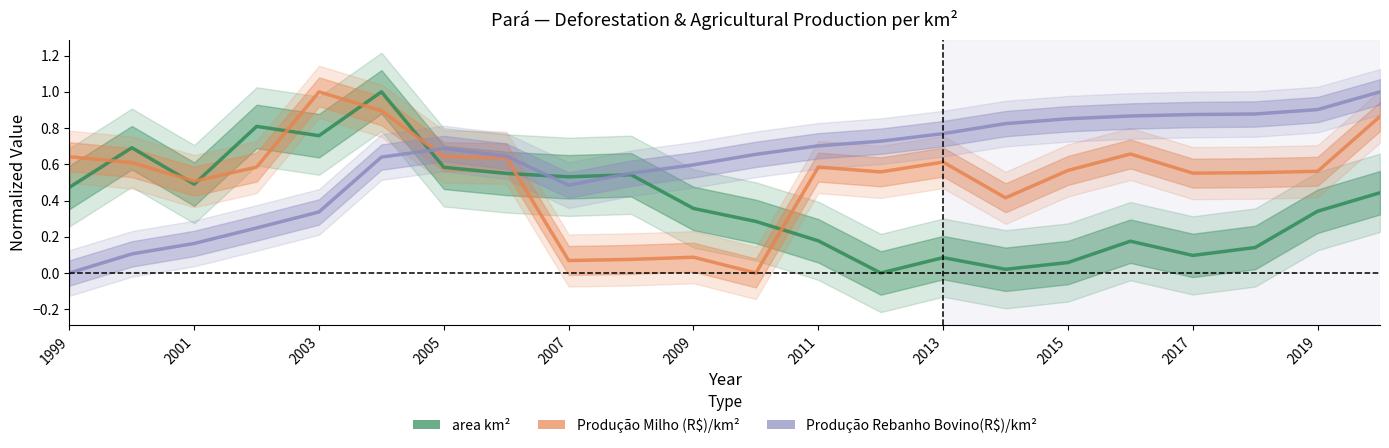

List the series in order of their peak value, lowest first.

area km², Produção Milho (R$)/km², Produção Rebanho Bovino(R$)/km²